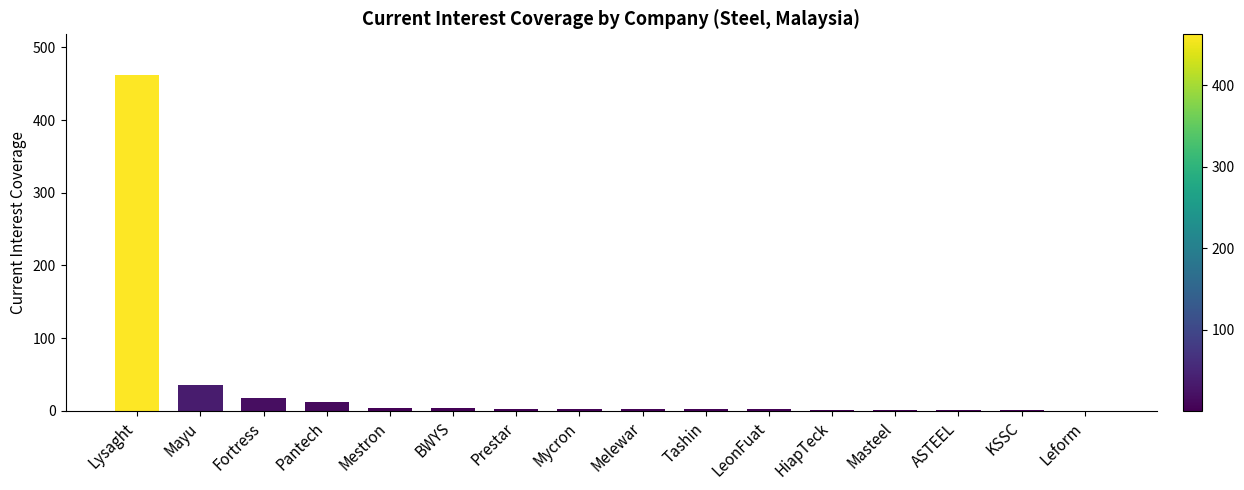

What is the sum of all values?

551.6